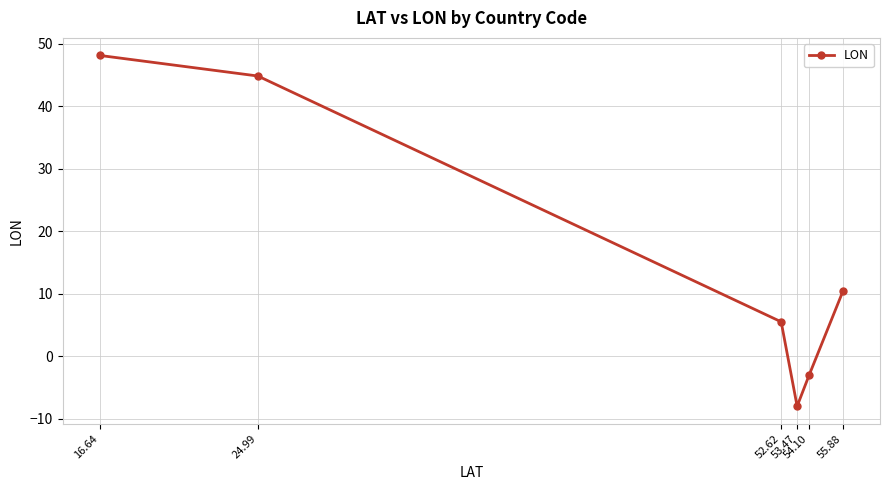

What is the average value?

16.3